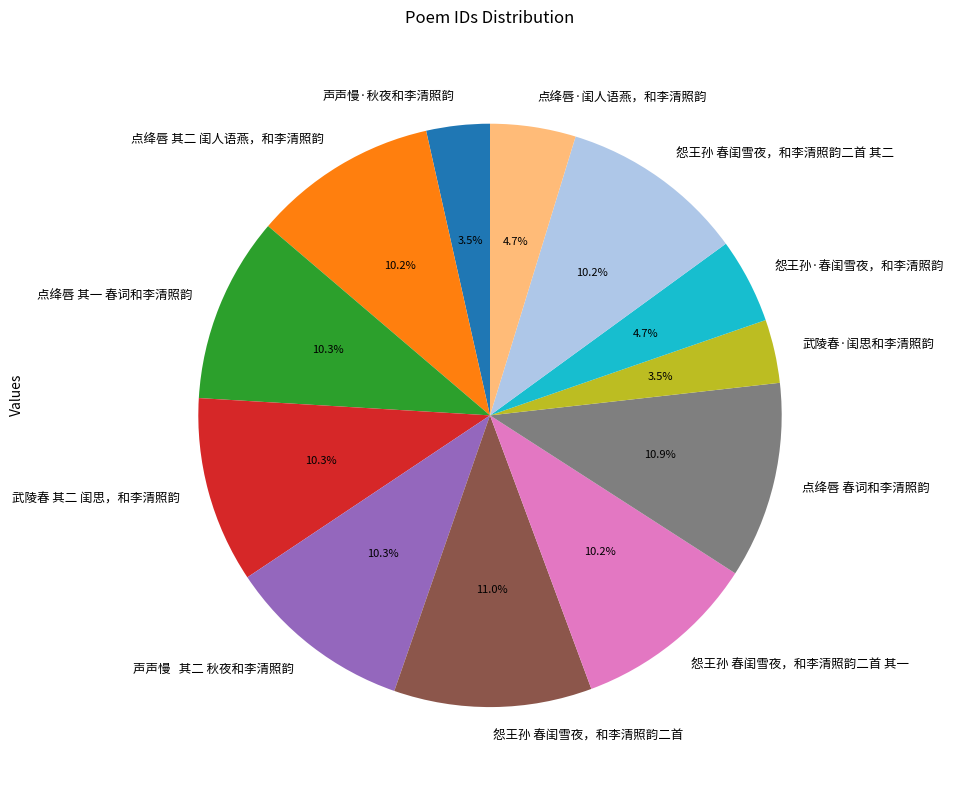

Which has a higher value, 点绛唇·闺人语燕，和李清照韵 or 武陵春·闺思和李清照韵?

点绛唇·闺人语燕，和李清照韵